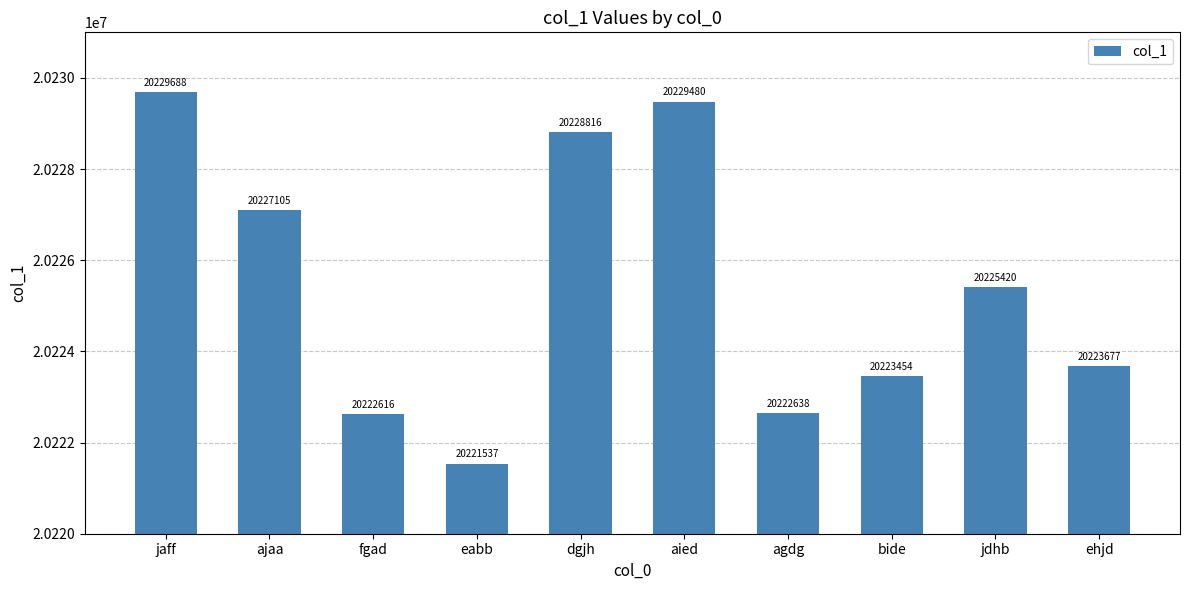

List the labels in order of value, smallest first.

eabb, fgad, agdg, bide, ehjd, jdhb, ajaa, dgjh, aied, jaff